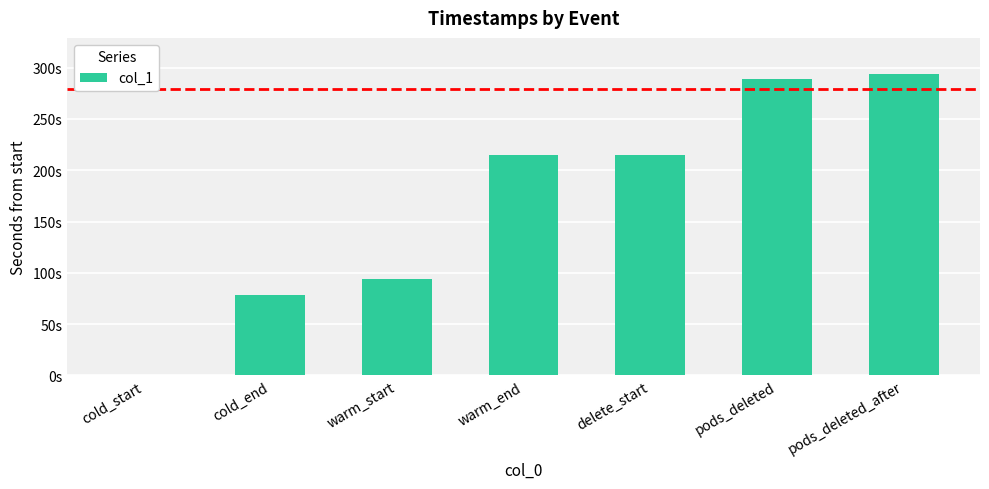

Rank the categories by value from highest to lowest.

pods_deleted_after, pods_deleted, delete_start, warm_end, warm_start, cold_end, cold_start